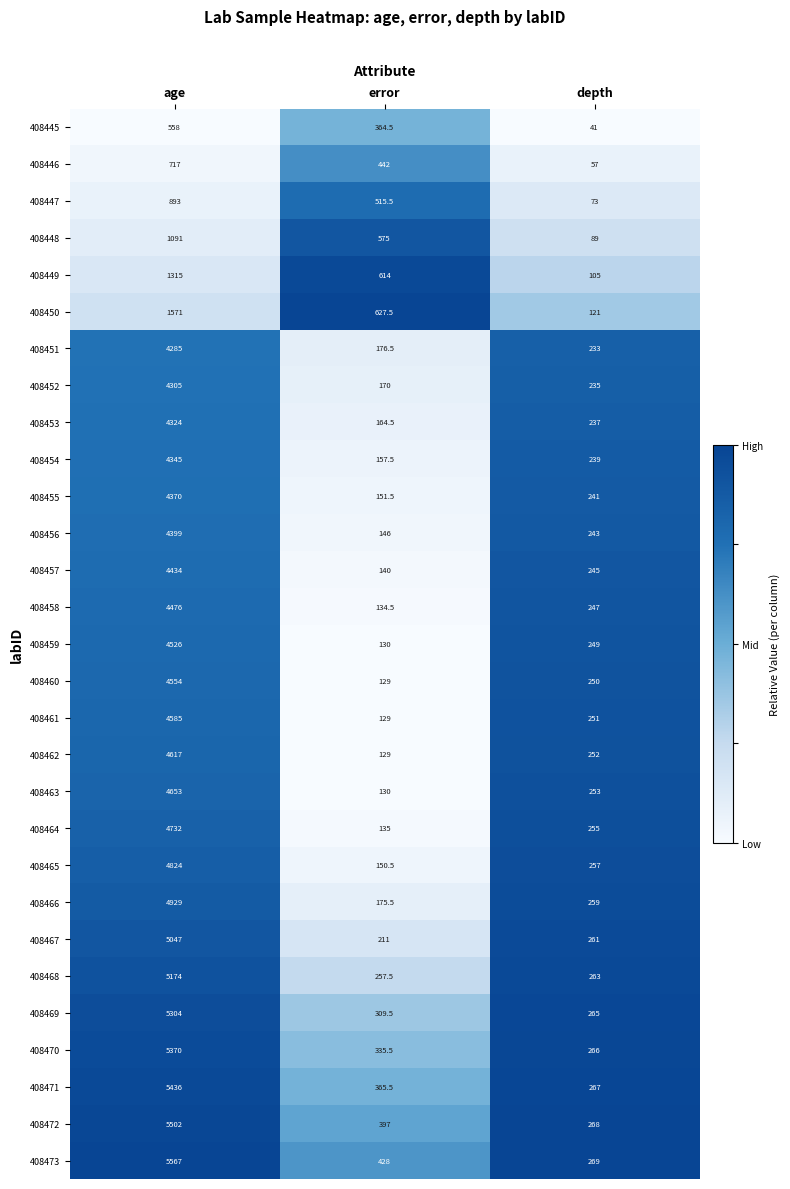

At which category does the chart reach its minimum across all series?

depth